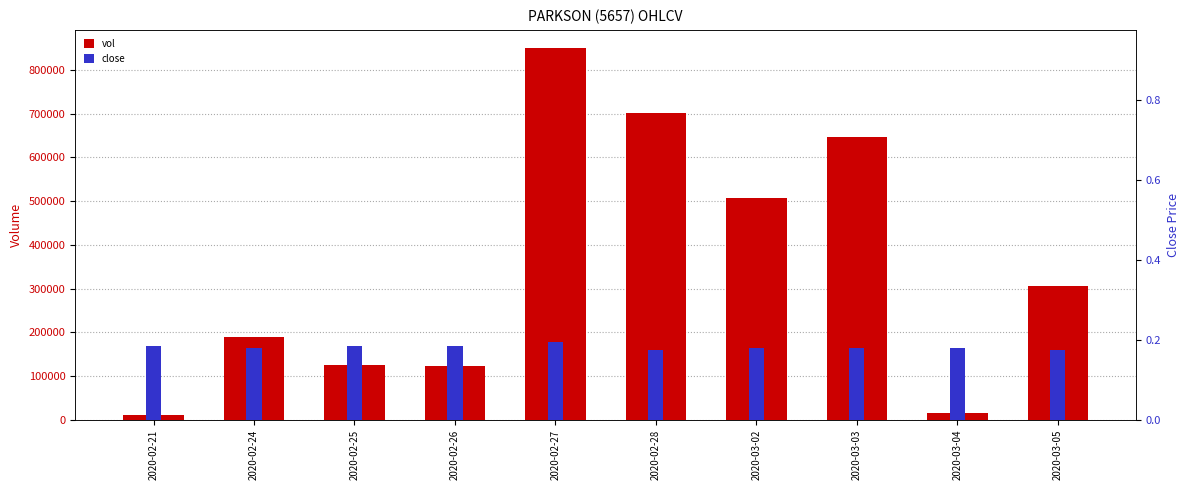

What is the smallest value displayed?

0.2